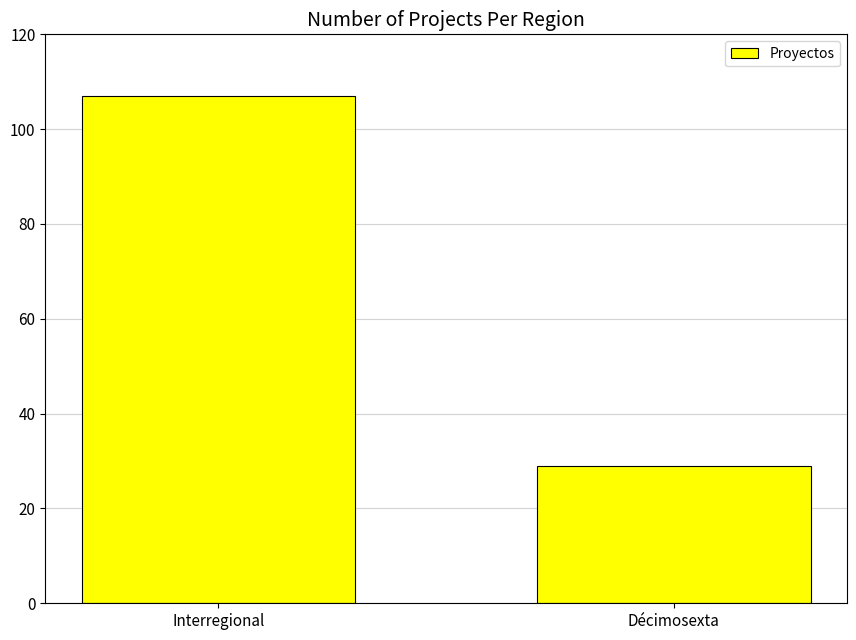

What is the label of the 2nd bar from the right?

Interregional